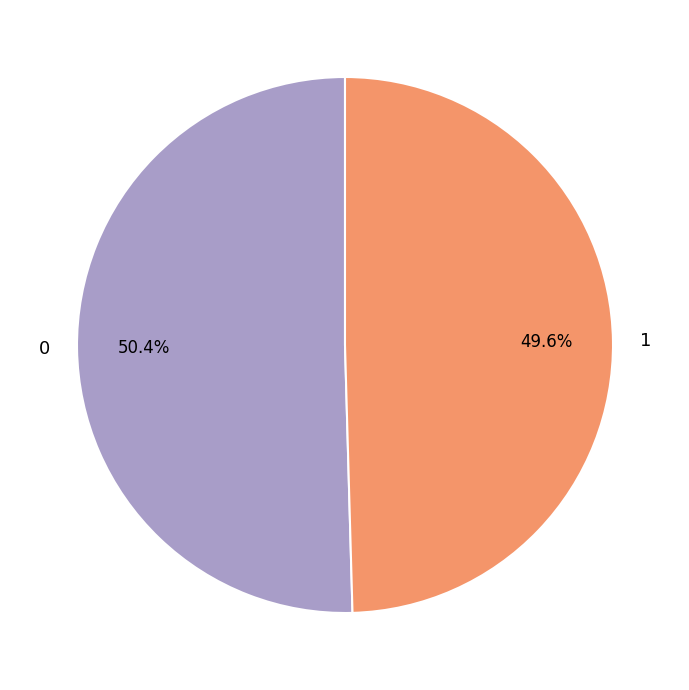

Count the number of slices in the pie.

2